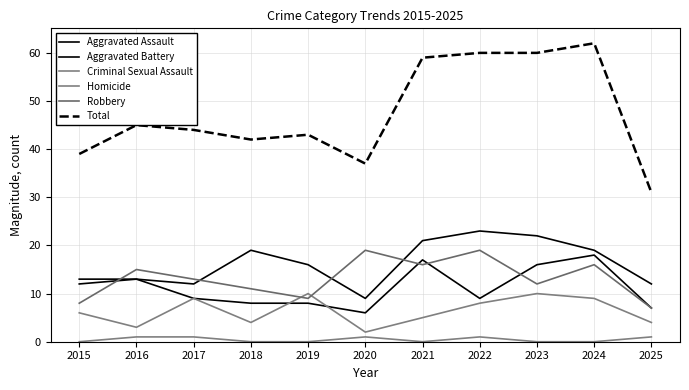

Is it true that Aggravated Battery equals 11 at 2023?

False